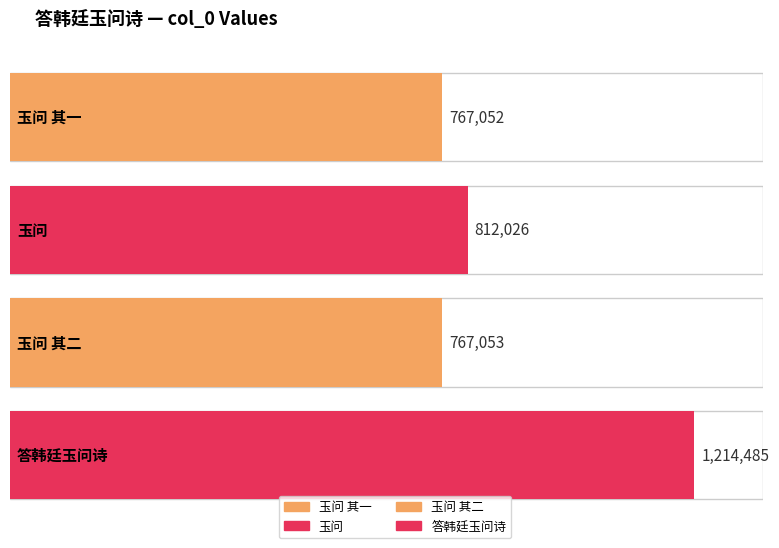

How many values exceed 812026?

1